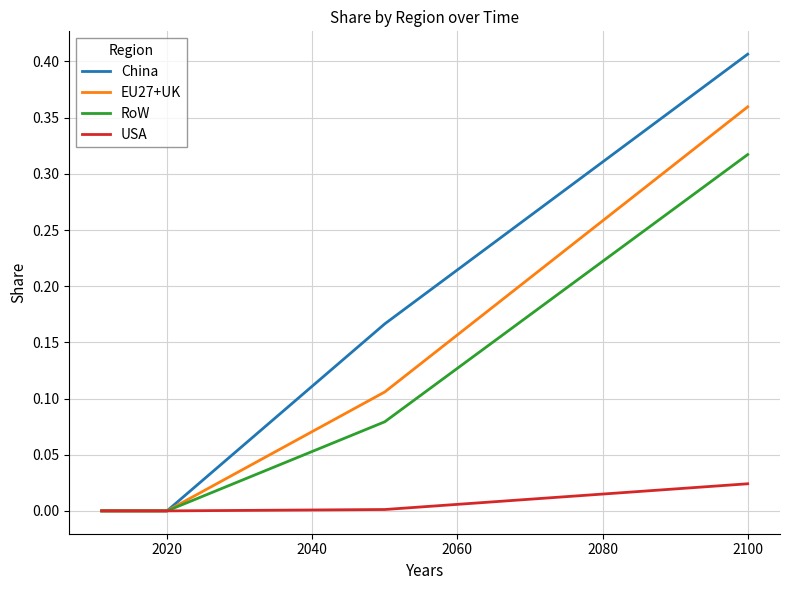

Which series has the widest spread of values?

China